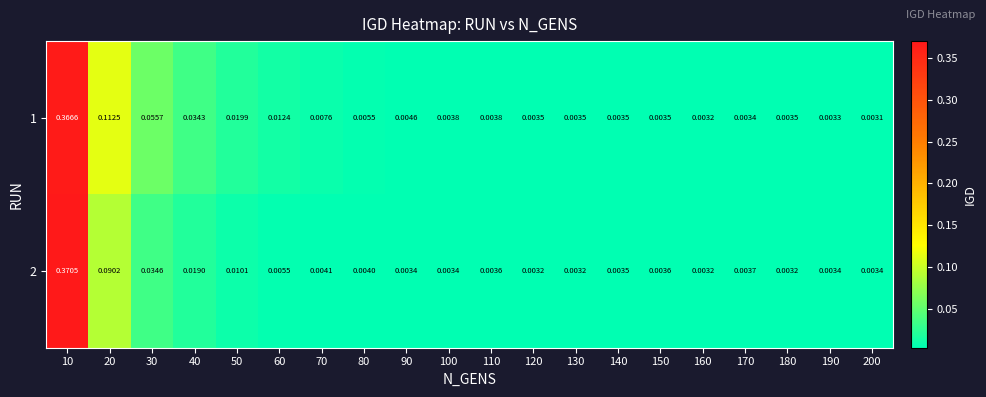

Between 190 and 20, which is larger?

20